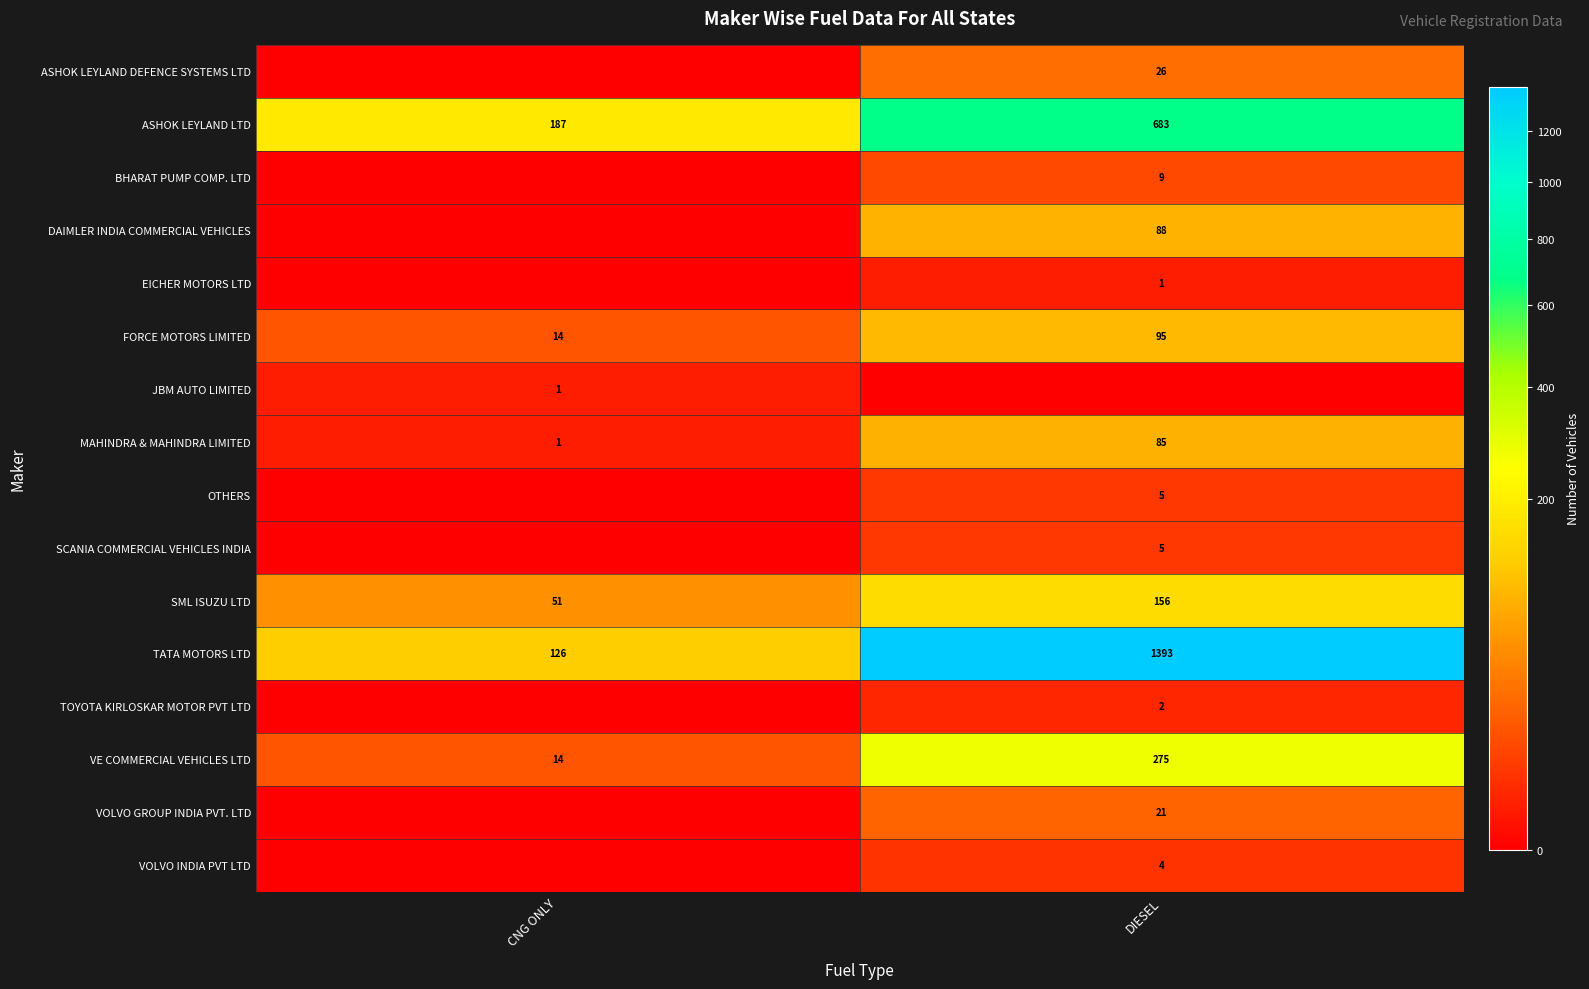

What is the difference between the maximum and minimum values in the ASHOK LEYLAND DEFENCE SYSTEMS LTD series?

26